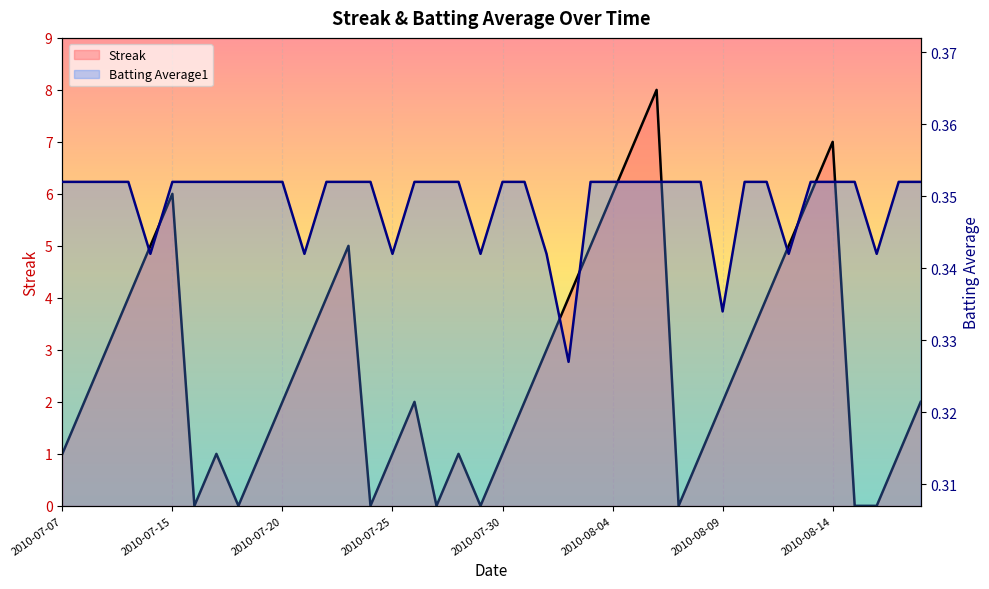

What position from the right is 2010-07-24?

26